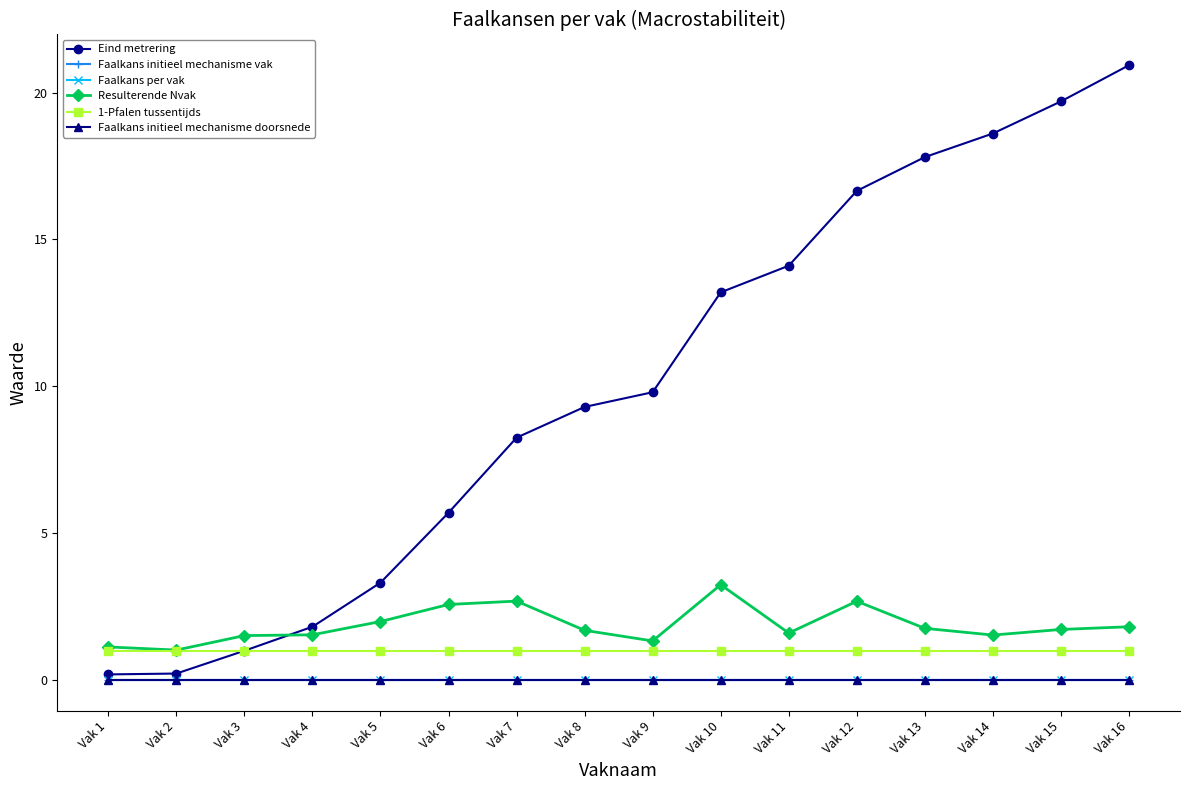

True or false: 1-Pfalen tussentijds and Faalkans per vak cross at least once.

False